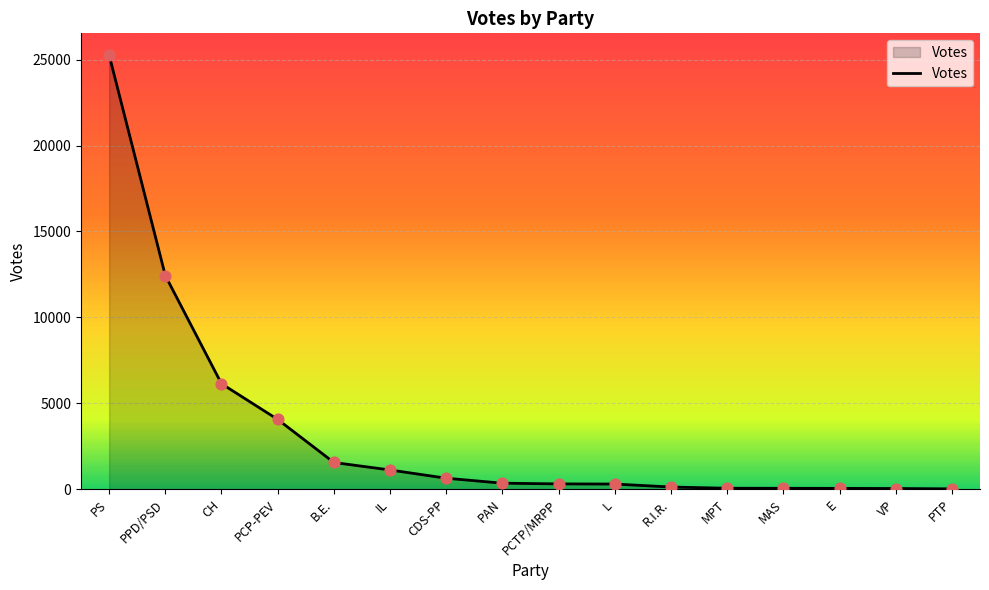

Between MPT and CH, which is larger?

CH